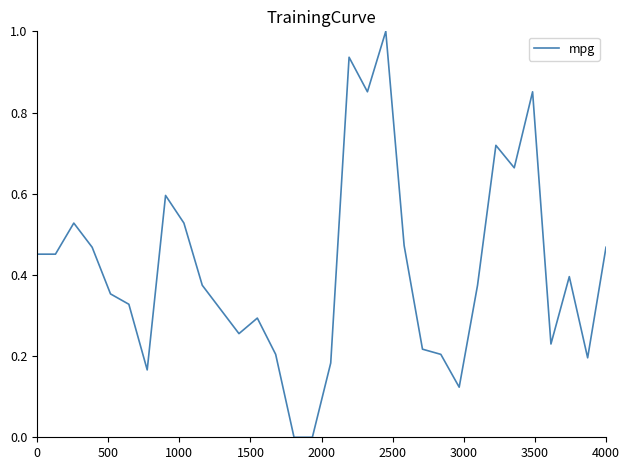

What is the greatest value displayed?

1.0